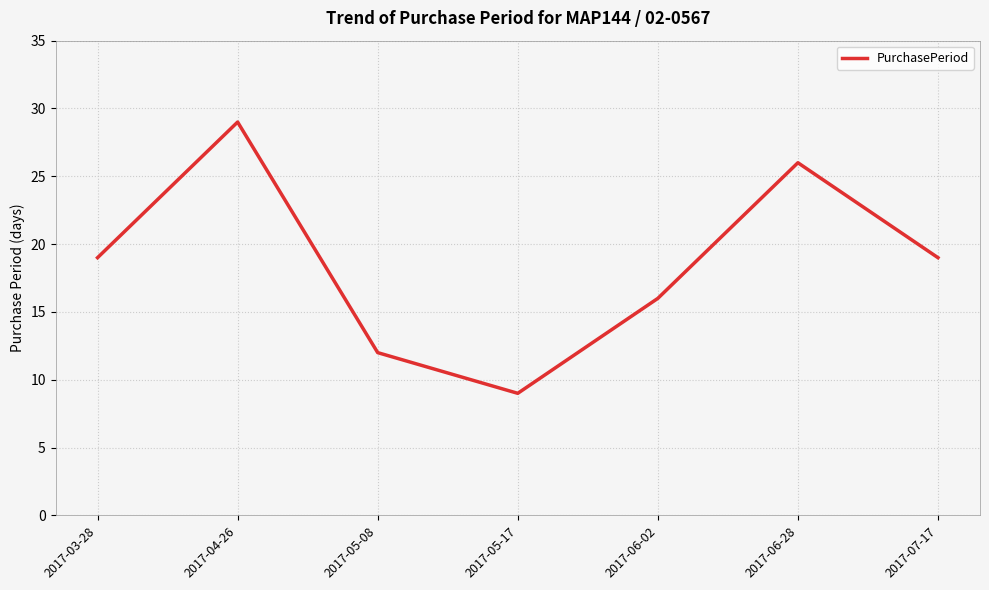

At which category does the chart reach its peak across all series?

2017-04-26